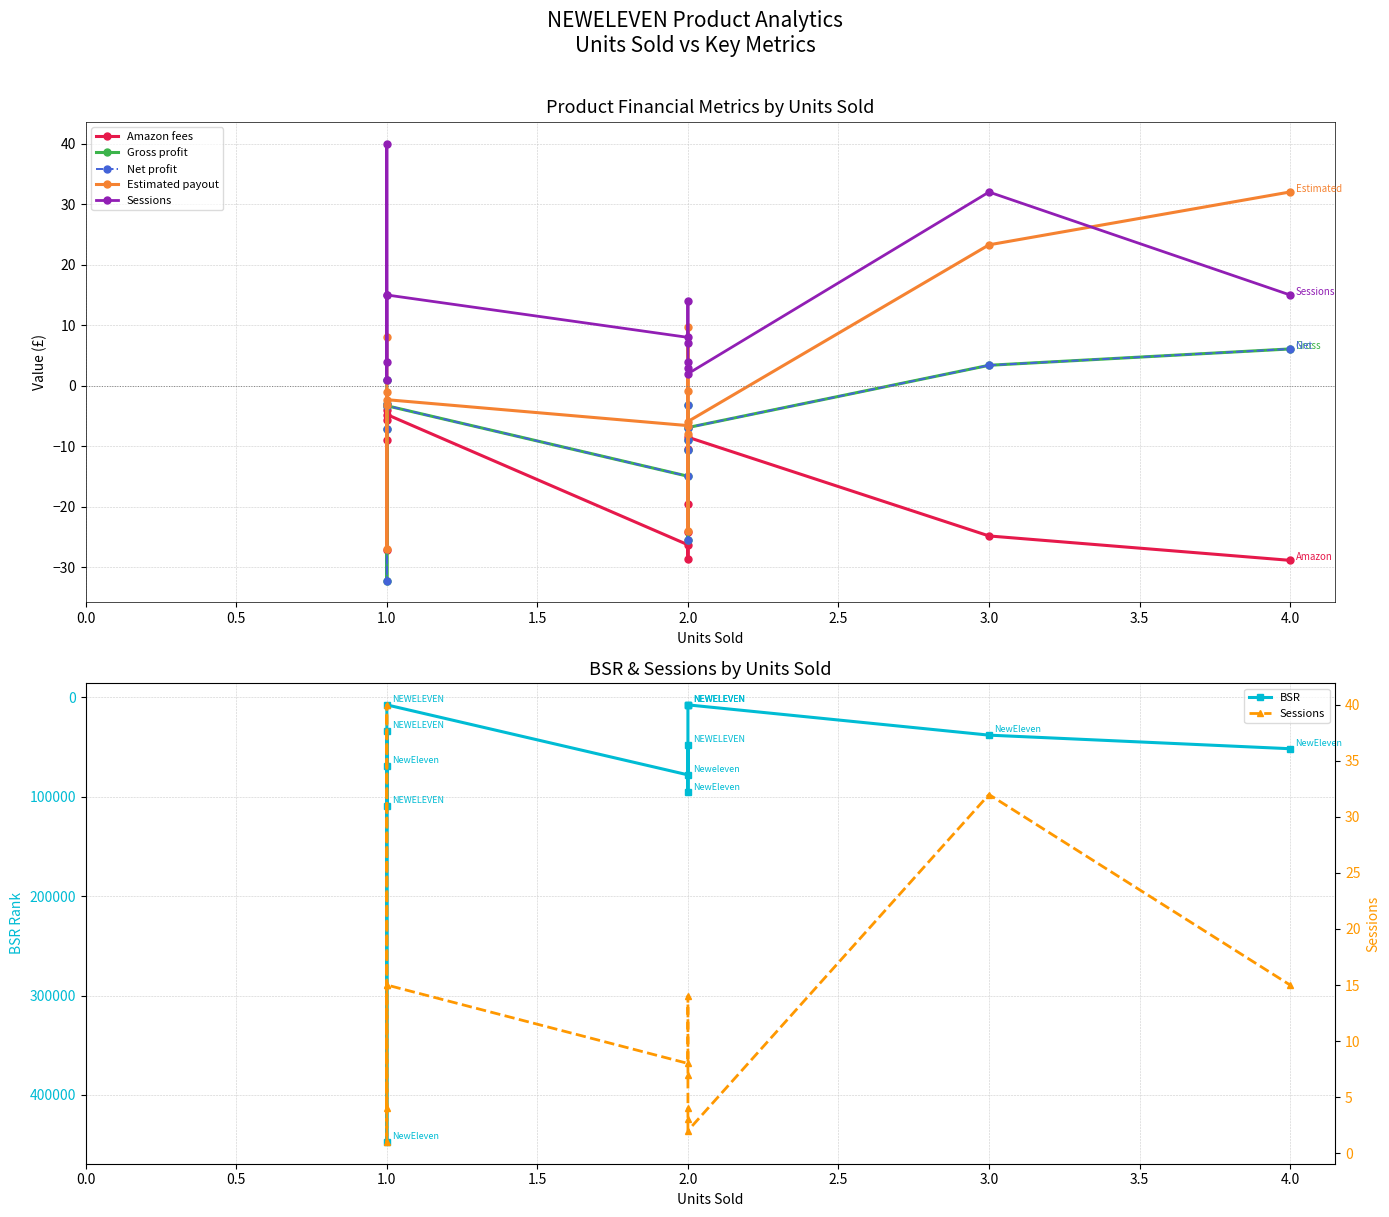

What position from the left is 1.5?

4